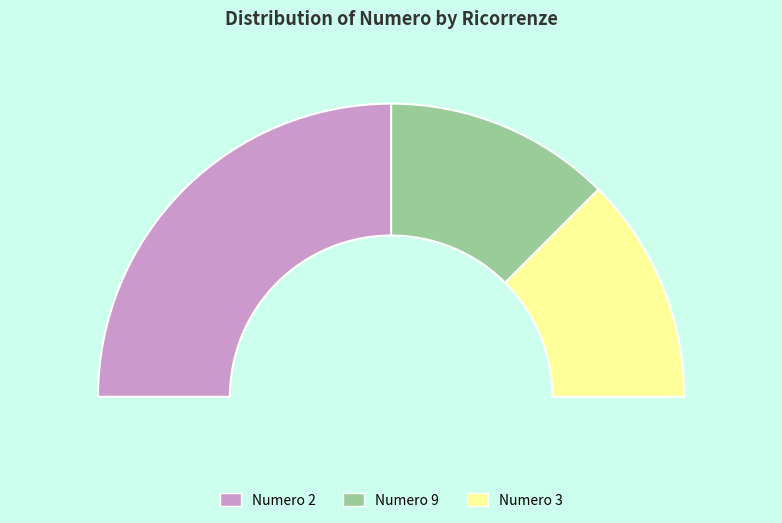

Count the number of slices in the pie.

3